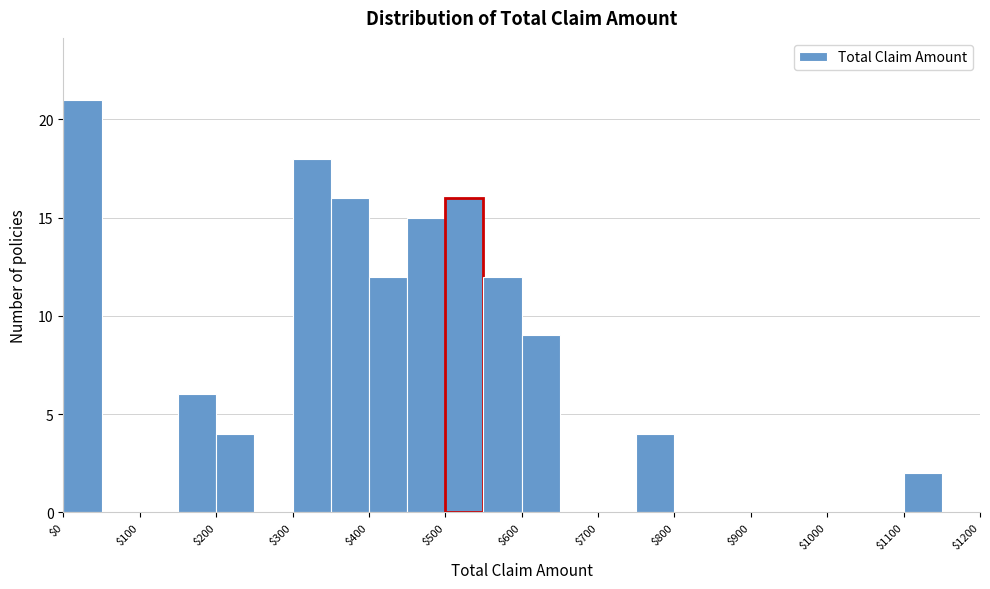

Over which range of the x-axis is the bar tallest?

0 to 50